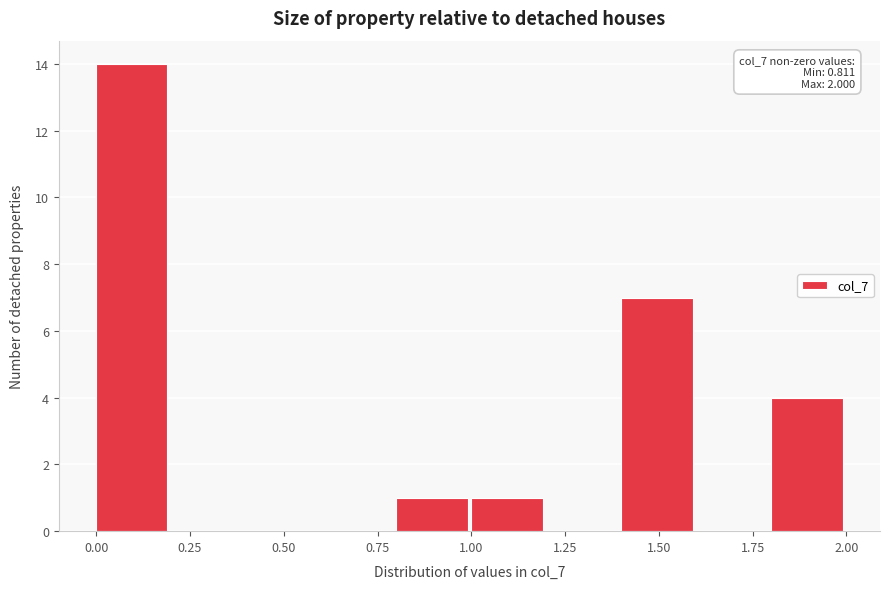

Which range on the x-axis has the tallest bar?

0.0 to 0.2